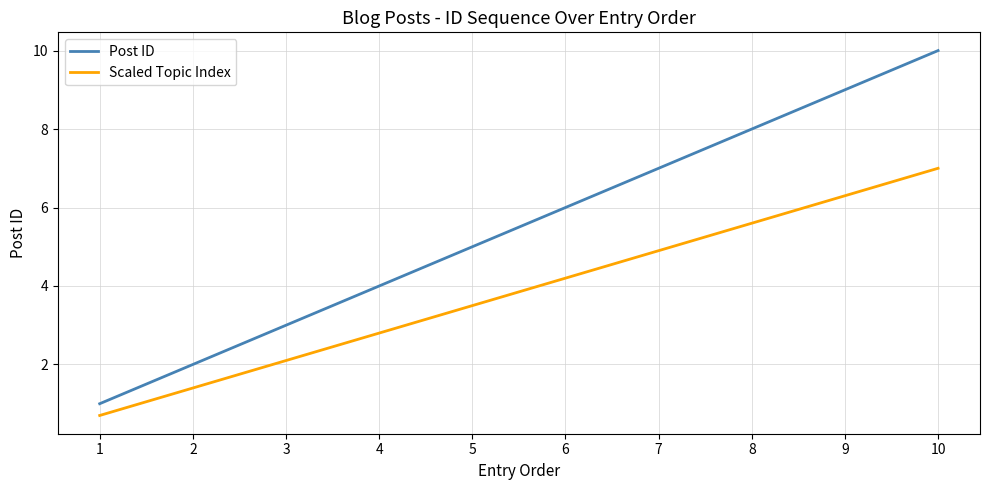

Which series has the widest spread of values?

Post ID